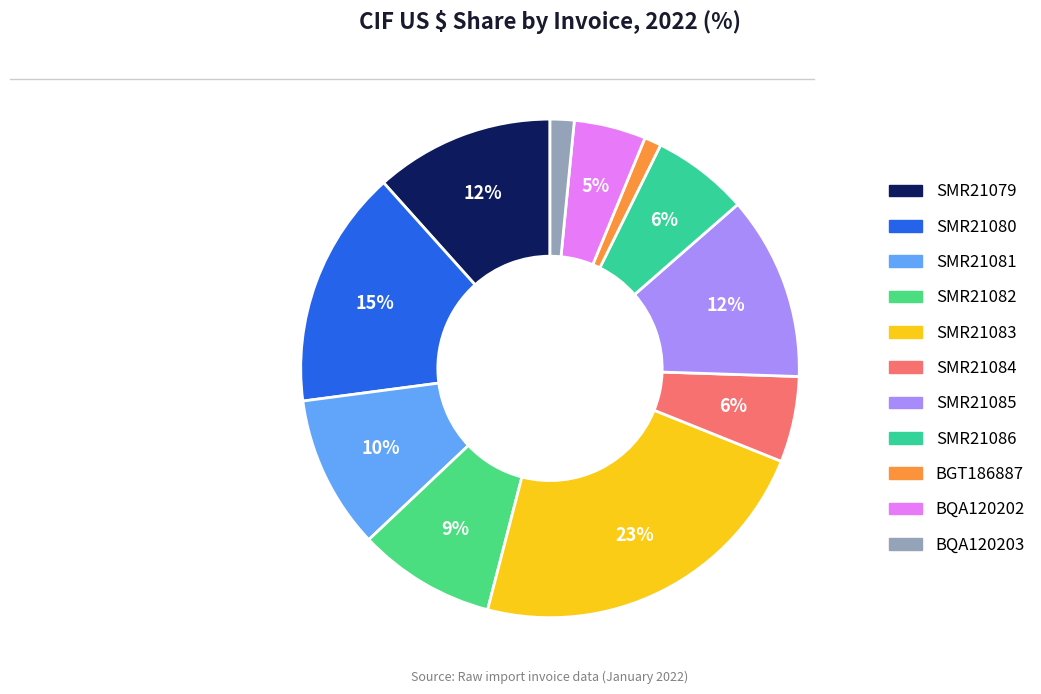

What is the largest slice in the pie chart?

SMR21083